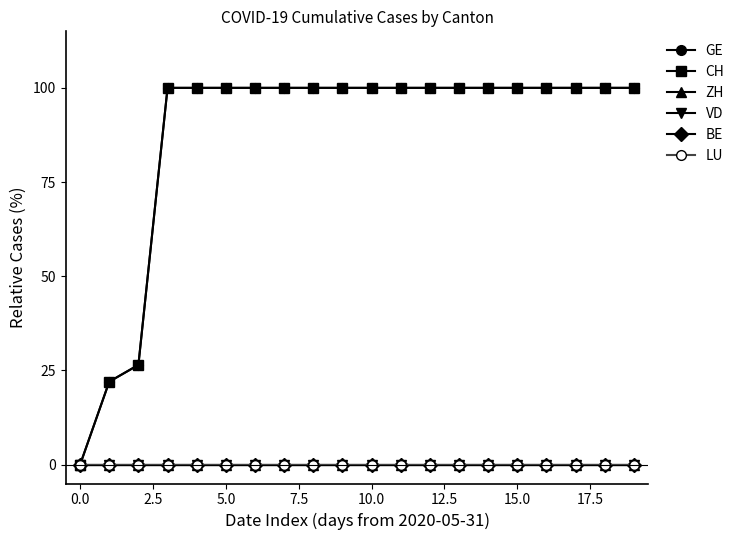

Is this an area chart (filled region under the line)?

No